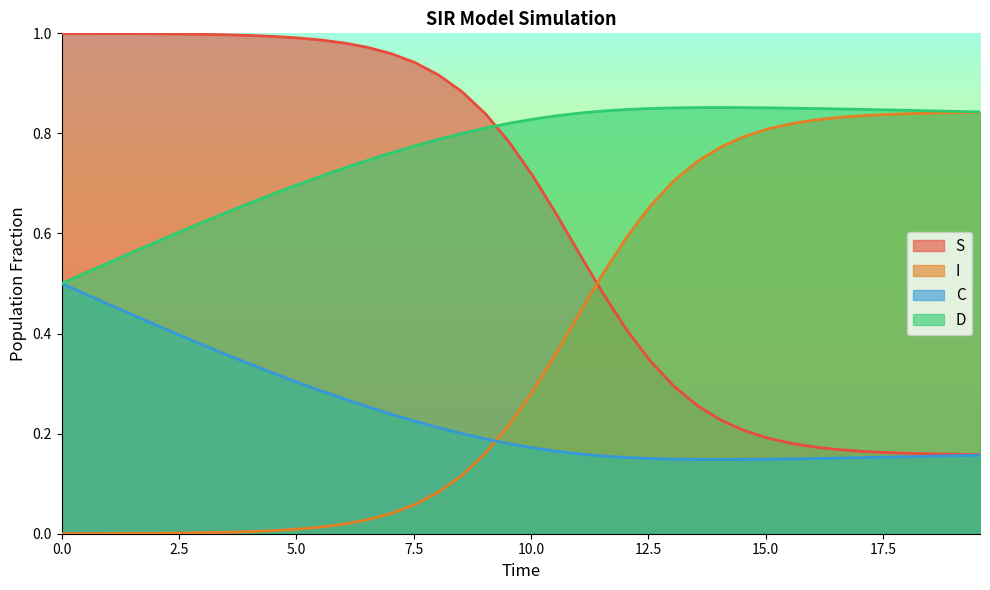

Reading left to right, what are all the values shown in this chart?

S: 1.0	1.0	1.0	1.0	1.0	1.0	1.0	1.0	1.0	1.0	1.0	1.0	1.0	1.0	1.0	0.9	0.9	0.9	0.8	0.8	0.7	0.6	0.6	0.5	0.4	0.3	0.3	0.3	0.2	0.2	0.2	0.2	0.2	0.2	0.2	0.2	0.2	0.2	0.2	0.2
I: 0.0	0.0	0.0	0.0	0.0	0.0	0.0	0.0	0.0	0.0	0.0	0.0	0.0	0.0	0.0	0.1	0.1	0.1	0.2	0.2	0.3	0.4	0.4	0.5	0.6	0.7	0.7	0.7	0.8	0.8	0.8	0.8	0.8	0.8	0.8	0.8	0.8	0.8	0.8	0.8
C: 0.5	0.5	0.5	0.4	0.4	0.4	0.4	0.4	0.3	0.3	0.3	0.3	0.3	0.3	0.2	0.2	0.2	0.2	0.2	0.2	0.2	0.2	0.2	0.2	0.2	0.2	0.1	0.1	0.1	0.1	0.1	0.1	0.2	0.2	0.2	0.2	0.2	0.2	0.2	0.2
D: 0.5	0.5	0.5	0.6	0.6	0.6	0.6	0.6	0.7	0.7	0.7	0.7	0.7	0.7	0.8	0.8	0.8	0.8	0.8	0.8	0.8	0.8	0.8	0.8	0.8	0.8	0.9	0.9	0.9	0.9	0.9	0.9	0.8	0.8	0.8	0.8	0.8	0.8	0.8	0.8